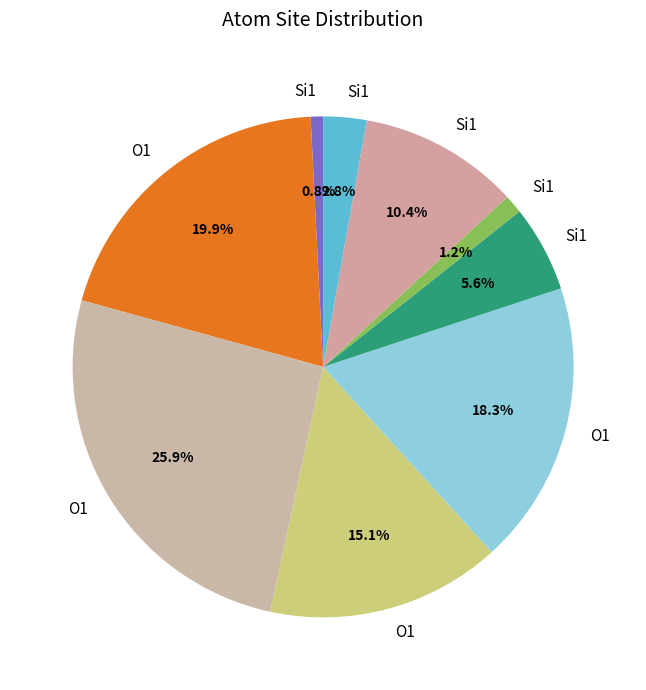

Which category has the biggest portion of the pie?

O1 (isite=65)